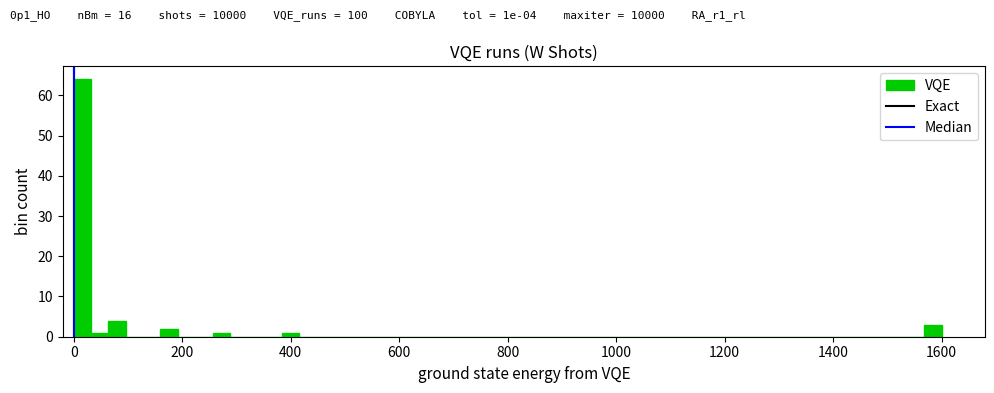

Around what value on the x-axis is the tallest bar? Give the approximate position of its centre, as read against the axis.

20